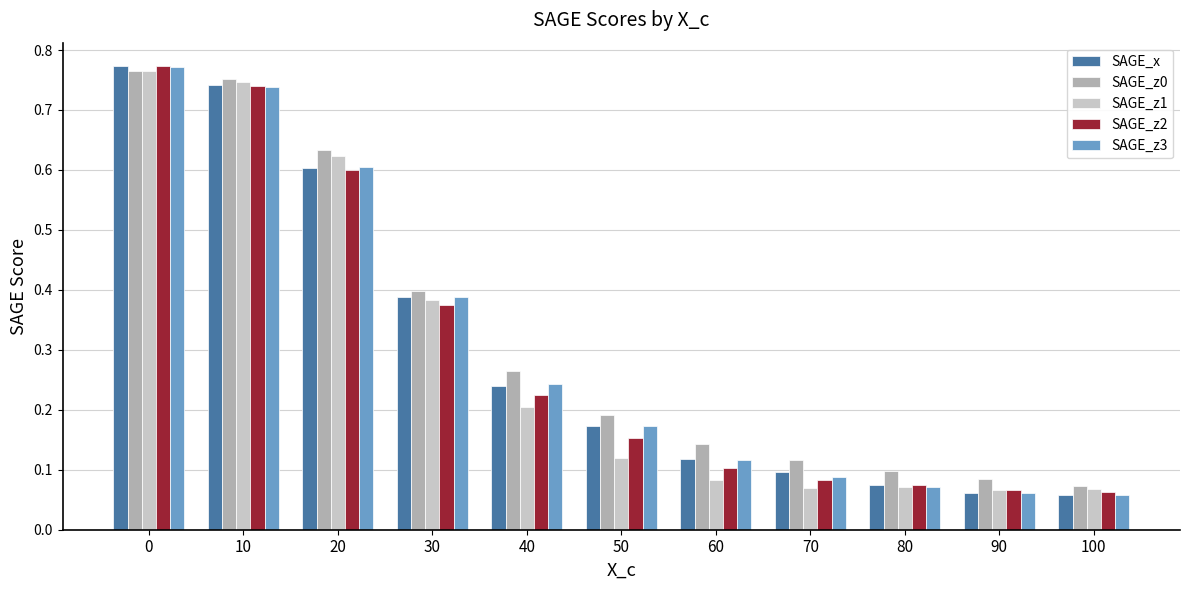

Is it true that SAGE_z2 equals 0.4 at 20?

False